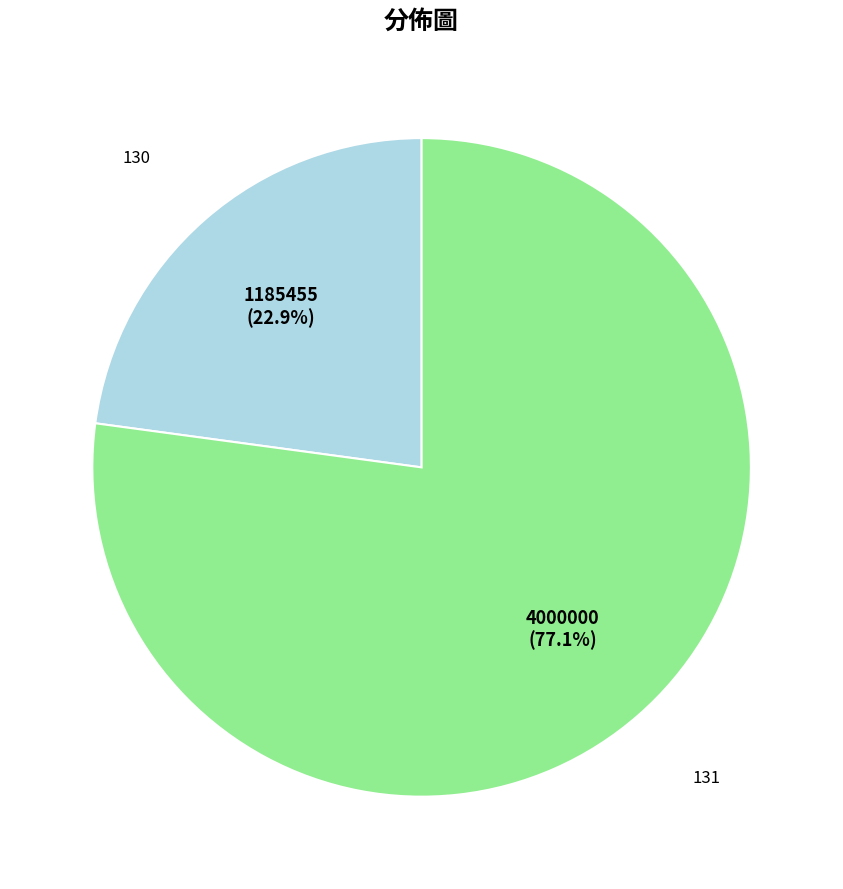

Count the number of slices in the pie.

2